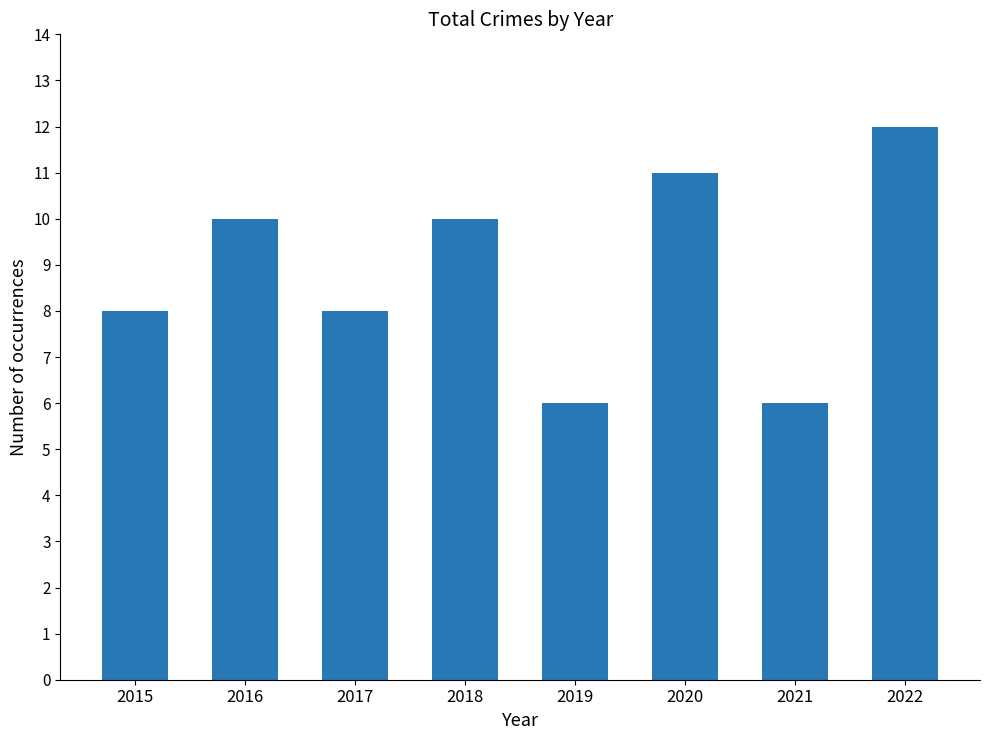

What is the value of the 1st bar from the left?

8